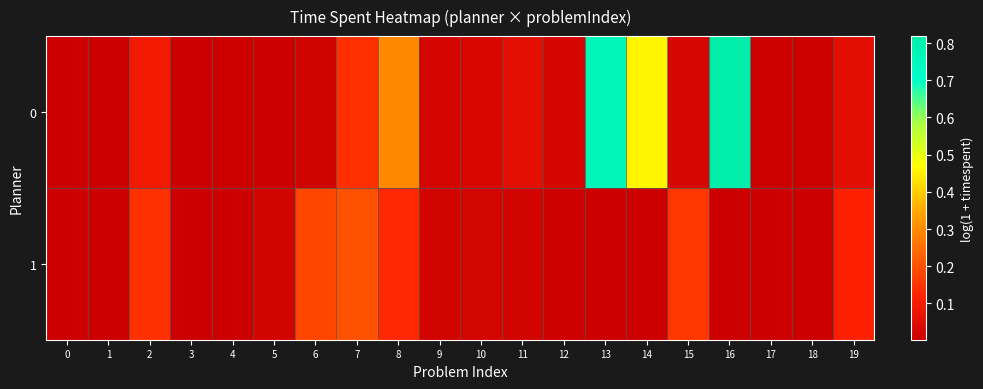

Reading left to right, transcribe all the data shown in this chart.

0: 0=0.0	1=0.0	2=0.1	3=0.0	4=0.0	5=0.0	6=0.0	7=0.1	8=0.3	9=0.0	10=0.0	11=0.1	12=0.0	13=0.8	14=0.5	15=0.0	16=0.8	17=0.0	18=0.0	19=0.1
1: 0=0.0	1=0.0	2=0.1	3=0.0	4=0.0	5=0.0	6=0.2	7=0.2	8=0.1	9=0.0	10=0.0	11=0.0	12=0.0	13=0.0	14=0.0	15=0.2	16=0.0	17=0.0	18=0.0	19=0.1